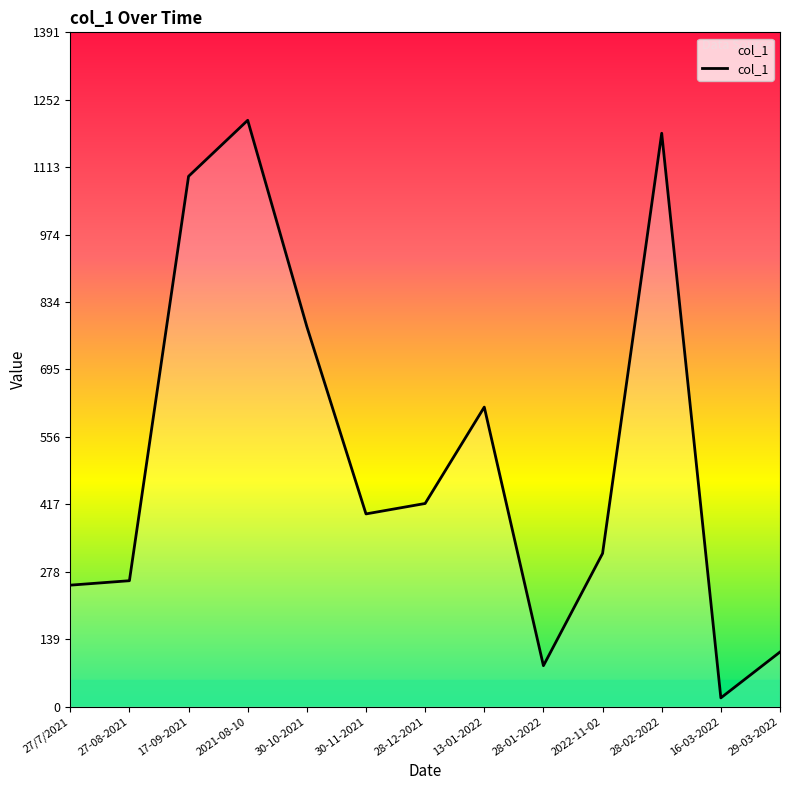

Which has a higher value, 30-10-2021 or 27/7/2021?

30-10-2021